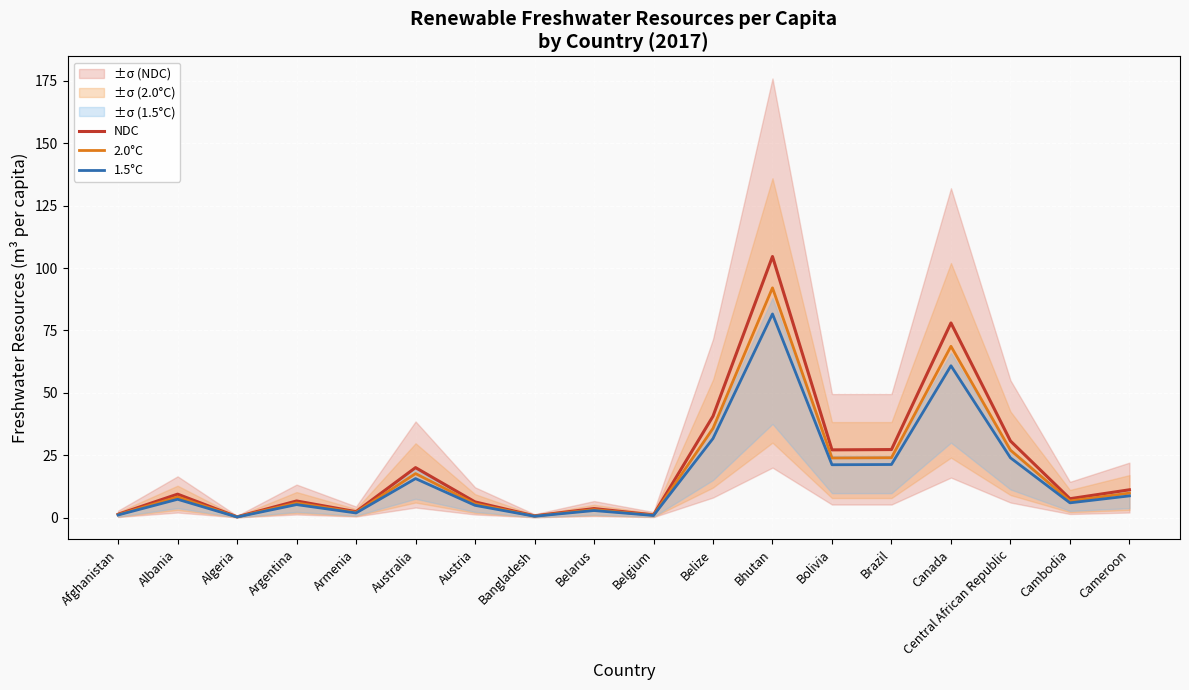

Where is the first local minimum for 1.5°C?

Algeria